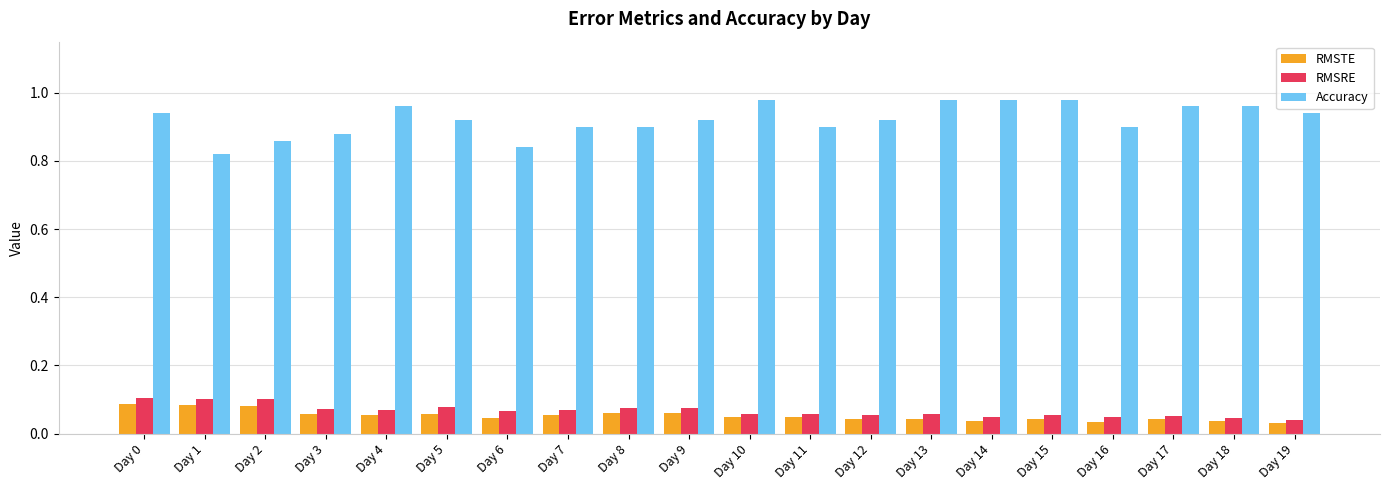

Rank the series at Day 2 from highest to lowest value.

Accuracy, RMSRE, RMSTE